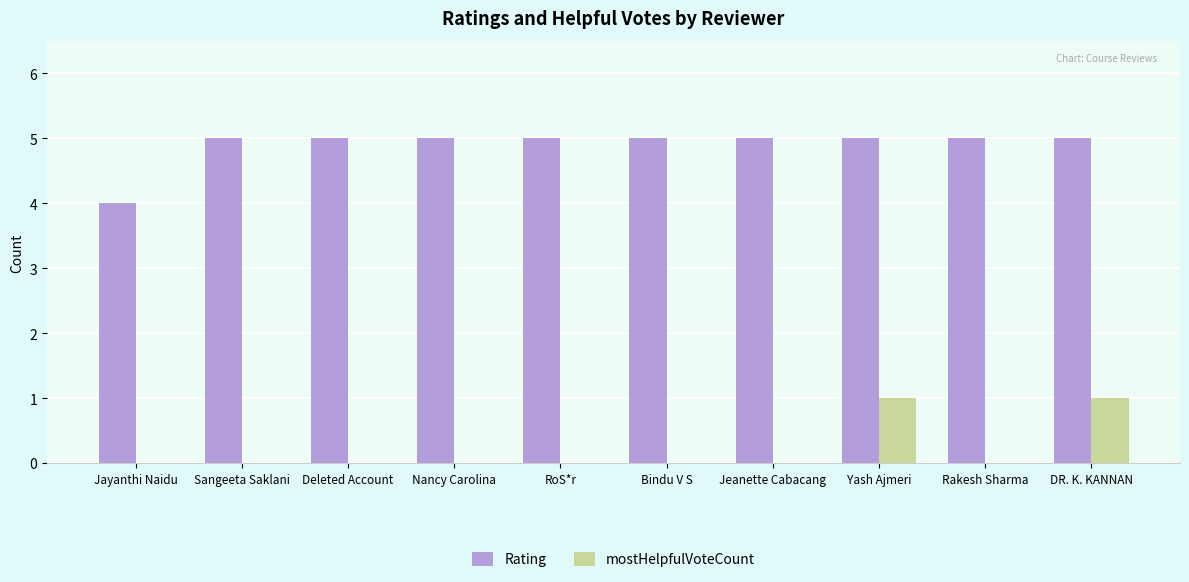

How many series are shown in this chart?

2